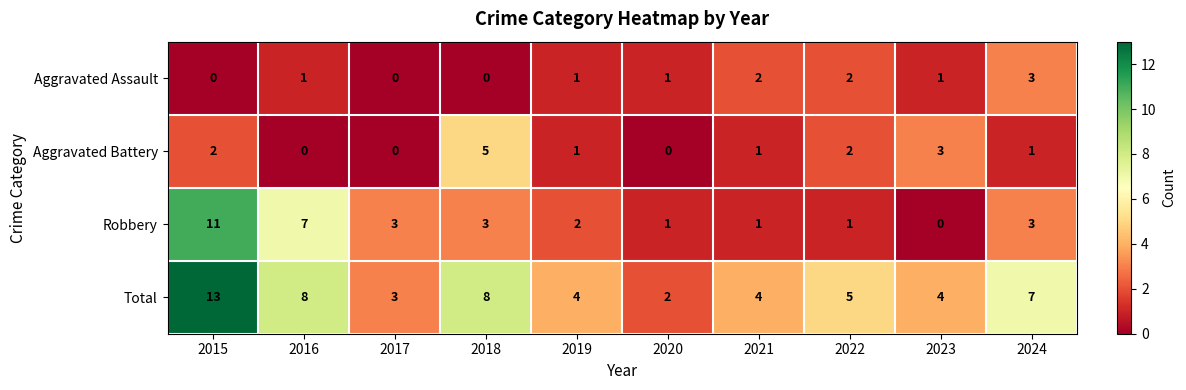

What is the spread (max minus min) of values at 2021?

3